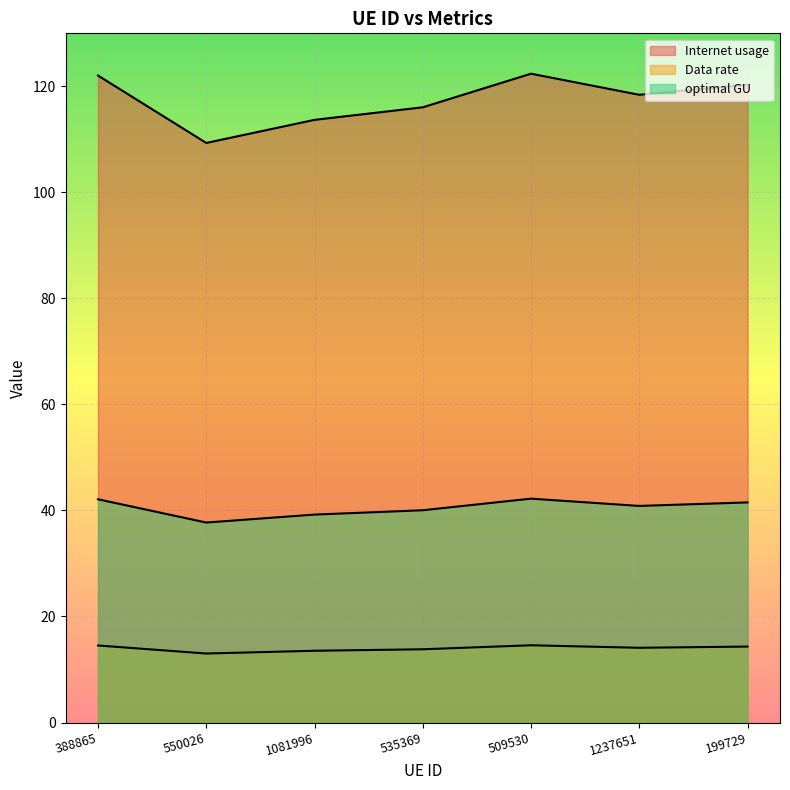

How many data points in Data rate are less than 14?

3